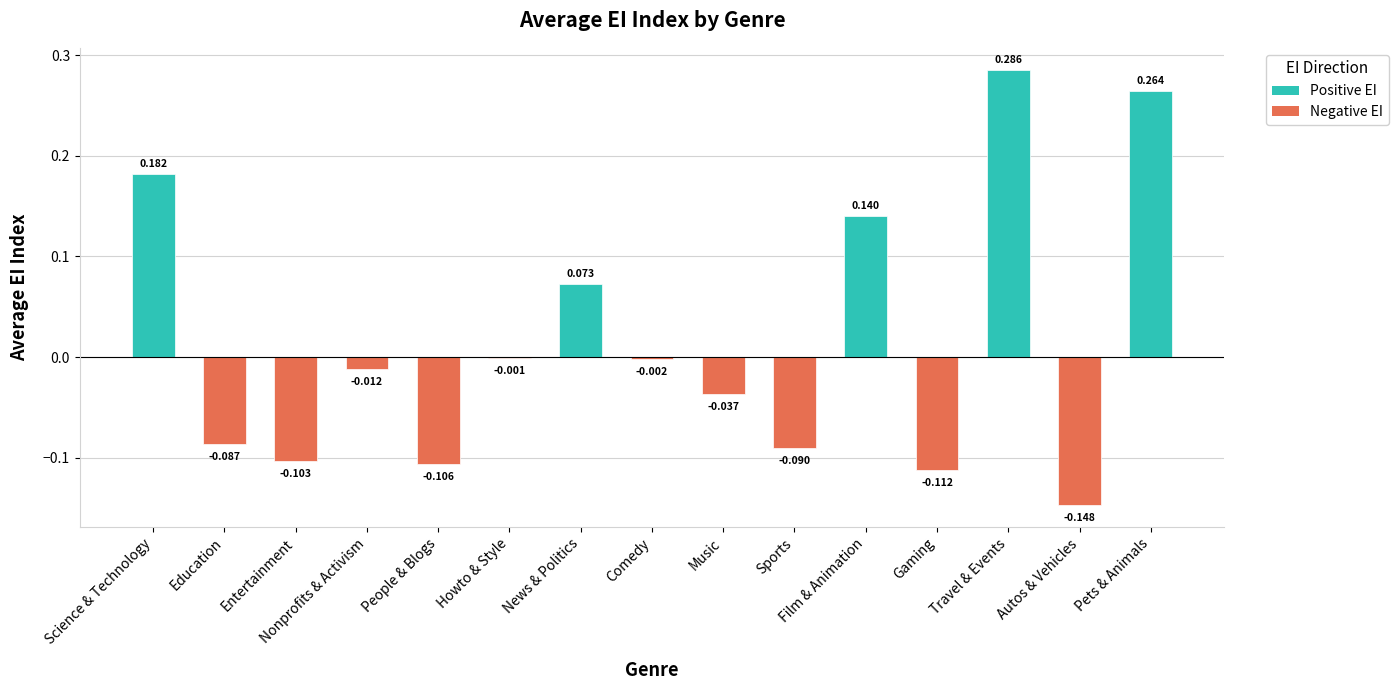

Where does the data first go above 0?

Science & Technology